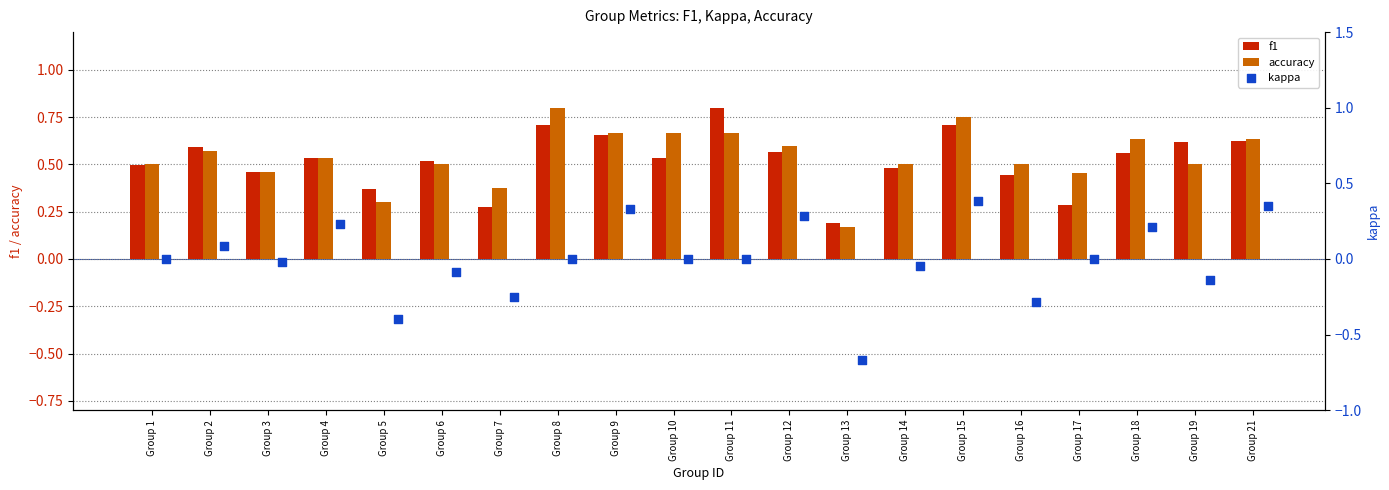

Which series has the widest spread of Y values?

kappa